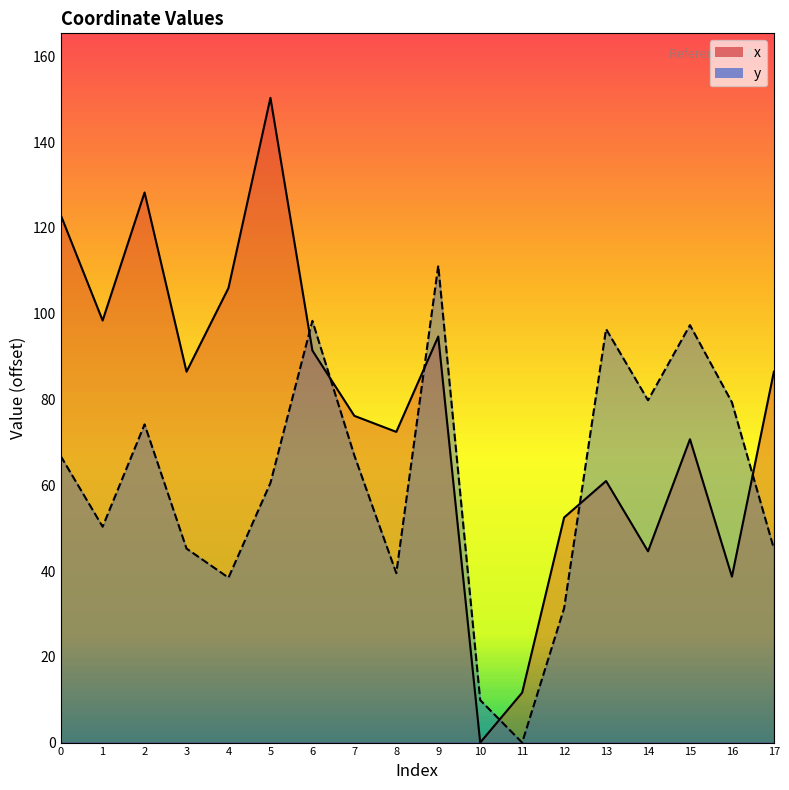

What is the total value across all series at 14?

124.4